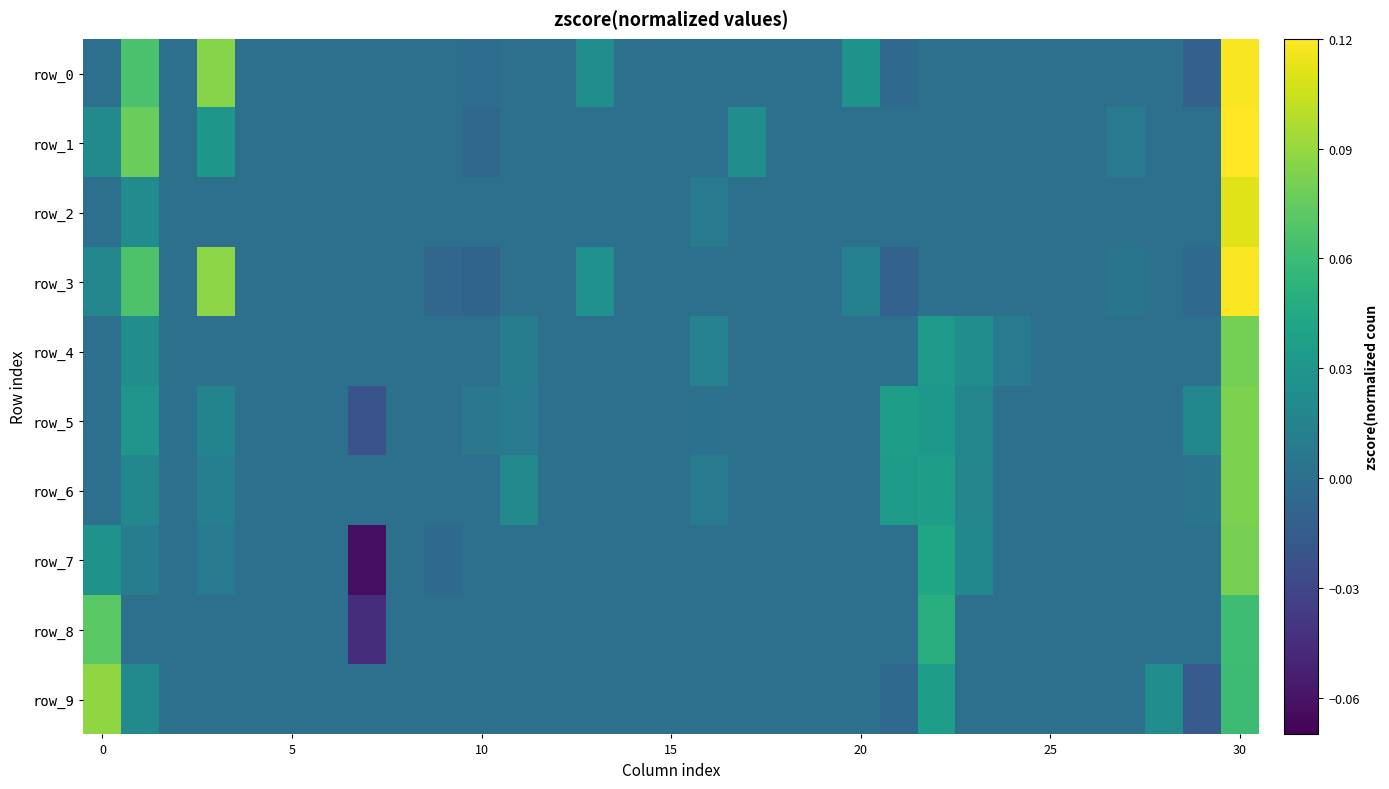

Reading left to right, transcribe all the data shown in this chart.

row_0: 0.0	0.1	0.0	0.1	0.0	0.0	0.0	0.0	0.0	0.0	-0.0	0.0	0.0	0.0	0.0	0.0	0.0	0.0	0.0	0.0	0.0	-0.0	0.0	0.0	0.0	0.0	0.0	0.0	0.0	-0.0	0.1
row_1: 0.0	0.1	0.0	0.0	0.0	0.0	0.0	0.0	0.0	0.0	-0.0	0.0	0.0	0.0	0.0	0.0	0.0	0.0	0.0	0.0	0.0	0.0	0.0	0.0	0.0	0.0	0.0	0.0	0.0	0.0	0.1
row_2: 0.0	0.0	0.0	0.0	0.0	0.0	0.0	0.0	0.0	0.0	0.0	0.0	0.0	0.0	0.0	0.0	0.0	0.0	0.0	0.0	0.0	0.0	0.0	0.0	0.0	0.0	0.0	0.0	0.0	0.0	0.1
row_3: 0.0	0.1	0.0	0.1	0.0	0.0	0.0	0.0	0.0	-0.0	-0.0	0.0	0.0	0.0	0.0	0.0	0.0	0.0	0.0	0.0	0.0	-0.0	0.0	0.0	0.0	0.0	0.0	0.0	0.0	-0.0	0.1
row_4: 0.0	0.0	0.0	0.0	0.0	0.0	0.0	0.0	0.0	0.0	0.0	0.0	0.0	0.0	0.0	0.0	0.0	0.0	0.0	0.0	0.0	0.0	0.0	0.0	0.0	0.0	0.0	0.0	0.0	0.0	0.1
row_5: 0.0	0.0	0.0	0.0	0.0	0.0	0.0	-0.0	0.0	0.0	0.0	0.0	0.0	0.0	0.0	0.0	0.0	0.0	0.0	0.0	0.0	0.0	0.0	0.0	0.0	0.0	0.0	0.0	0.0	0.0	0.1
row_6: 0.0	0.0	0.0	0.0	0.0	0.0	0.0	0.0	0.0	0.0	0.0	0.0	0.0	0.0	0.0	0.0	0.0	0.0	0.0	0.0	0.0	0.0	0.0	0.0	0.0	0.0	0.0	0.0	0.0	0.0	0.1
row_7: 0.0	0.0	0.0	0.0	0.0	0.0	0.0	-0.1	0.0	-0.0	0.0	0.0	0.0	0.0	0.0	0.0	0.0	0.0	0.0	0.0	0.0	0.0	0.0	0.0	0.0	0.0	0.0	0.0	0.0	0.0	0.1
row_8: 0.1	0.0	0.0	0.0	0.0	0.0	0.0	-0.0	0.0	0.0	0.0	0.0	0.0	0.0	0.0	0.0	0.0	0.0	0.0	0.0	0.0	0.0	0.0	0.0	0.0	0.0	0.0	0.0	0.0	0.0	0.1
row_9: 0.1	0.0	0.0	0.0	0.0	0.0	0.0	0.0	0.0	0.0	0.0	0.0	0.0	0.0	0.0	0.0	0.0	0.0	0.0	0.0	0.0	-0.0	0.0	0.0	0.0	0.0	0.0	0.0	0.0	-0.0	0.1